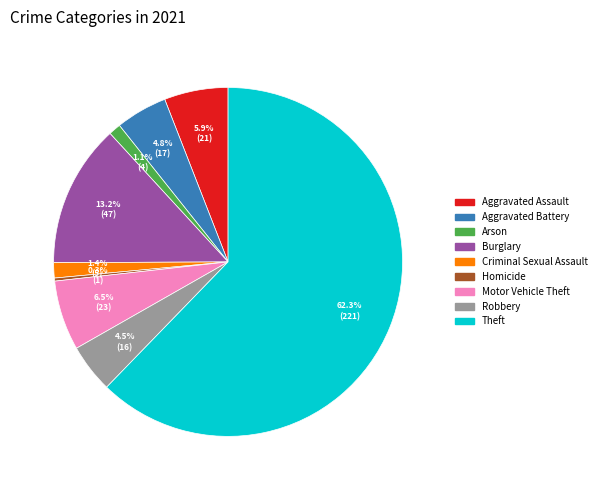

Combined, do Robbery and Arson account for over 50%?

No